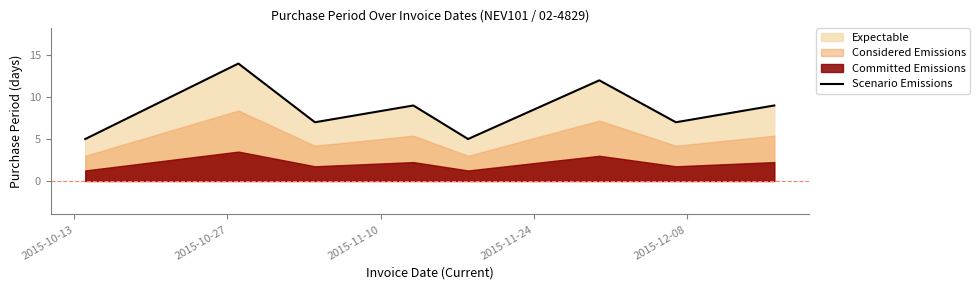

How many interior local peaks (higher than both neighbors) does the data have?

3